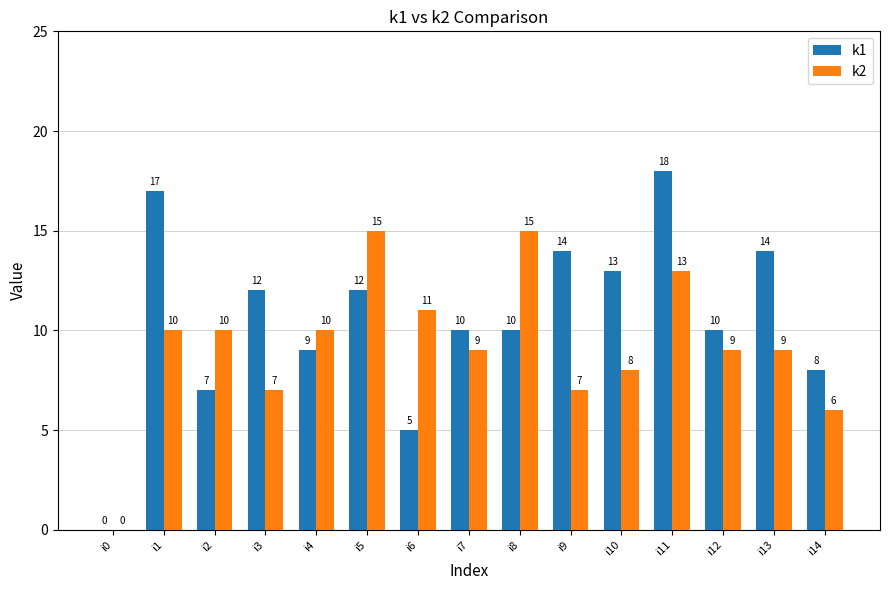

Where does the k1 series first go above 10?

i1